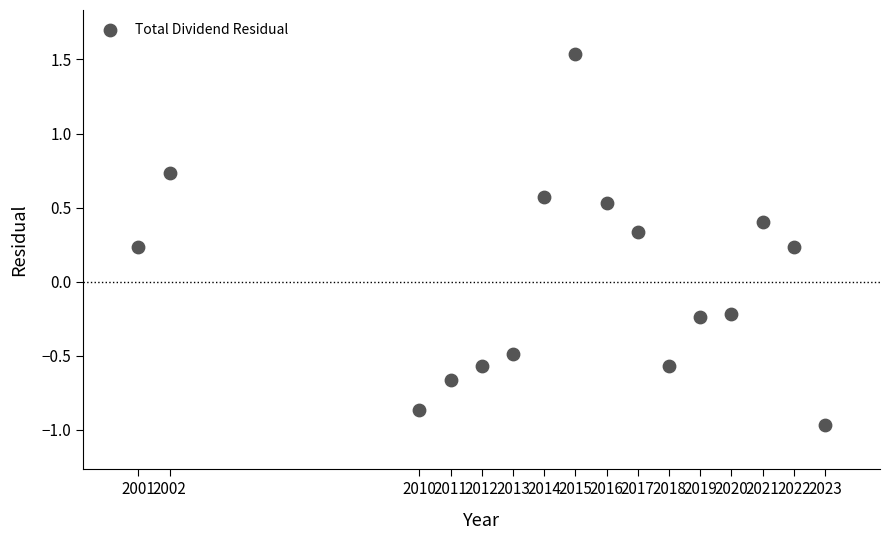

What is the range of Y values (max minus min)?

2.5